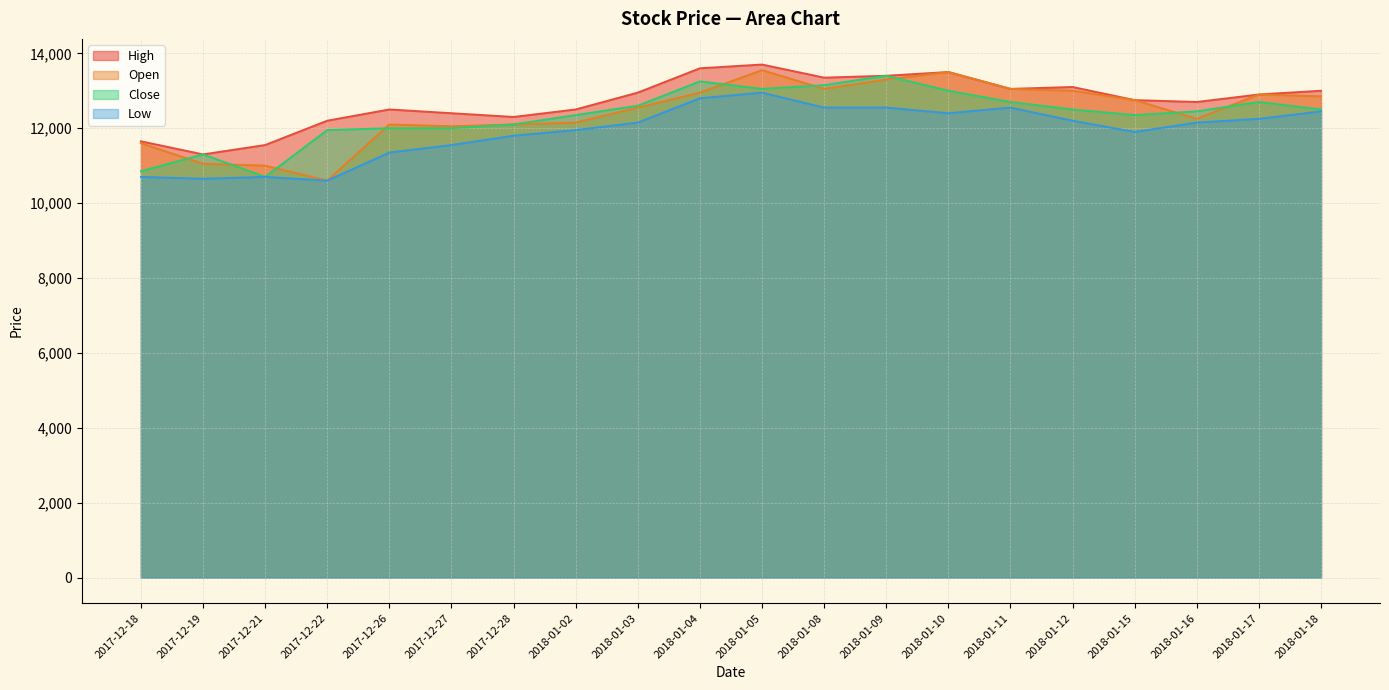

Count the number of categories in the chart.

20